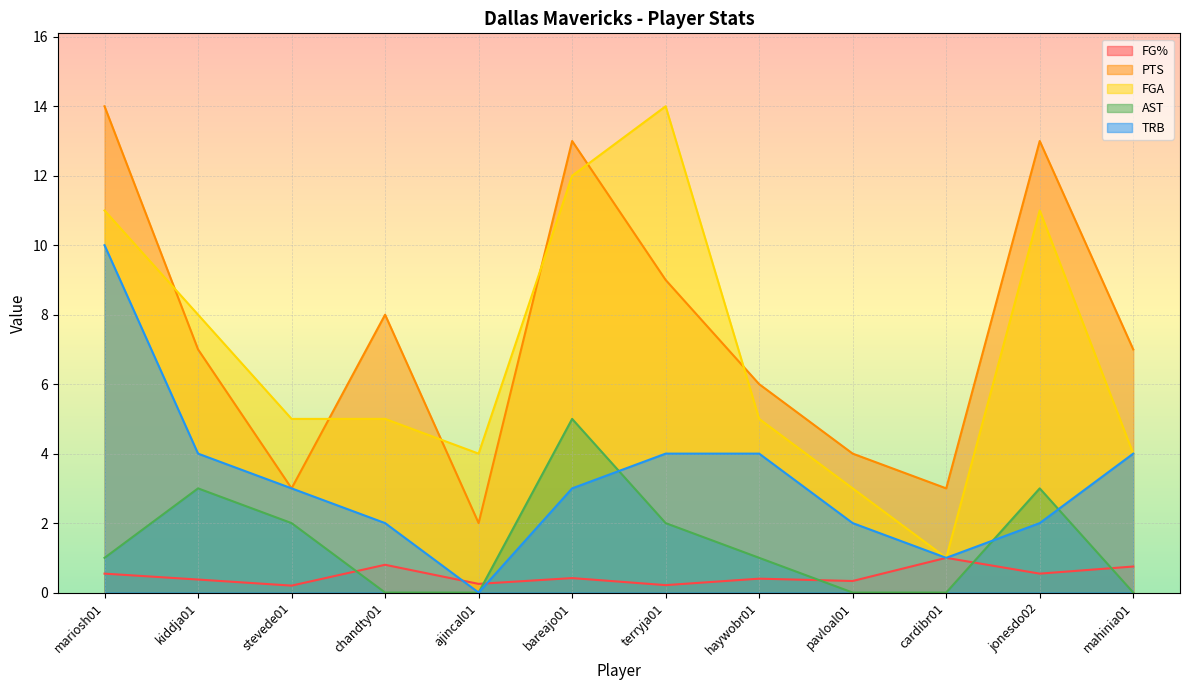

Which series has the largest total across all categories?

PTS